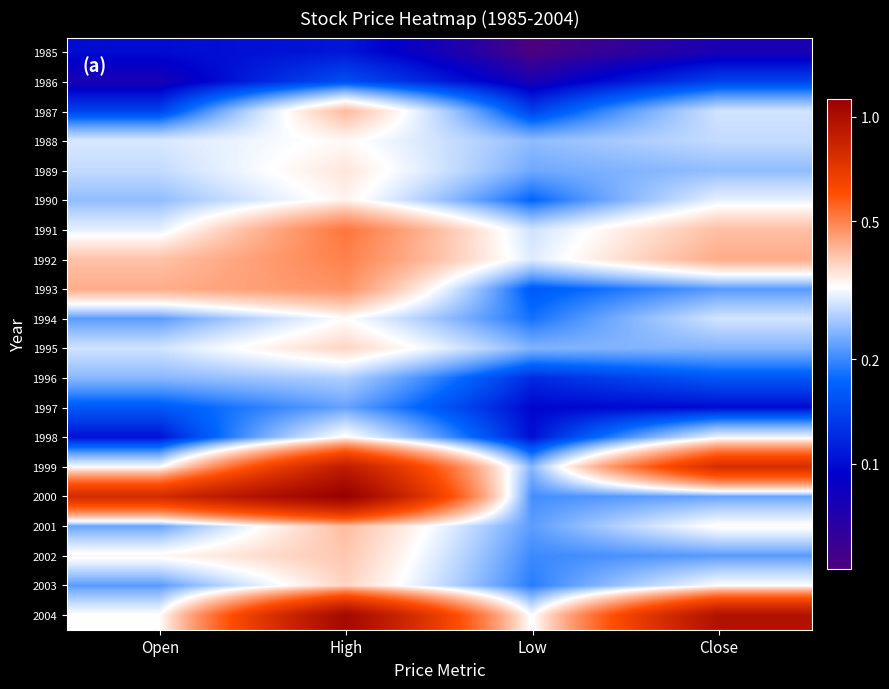

Which series has the largest total across all categories?

2004